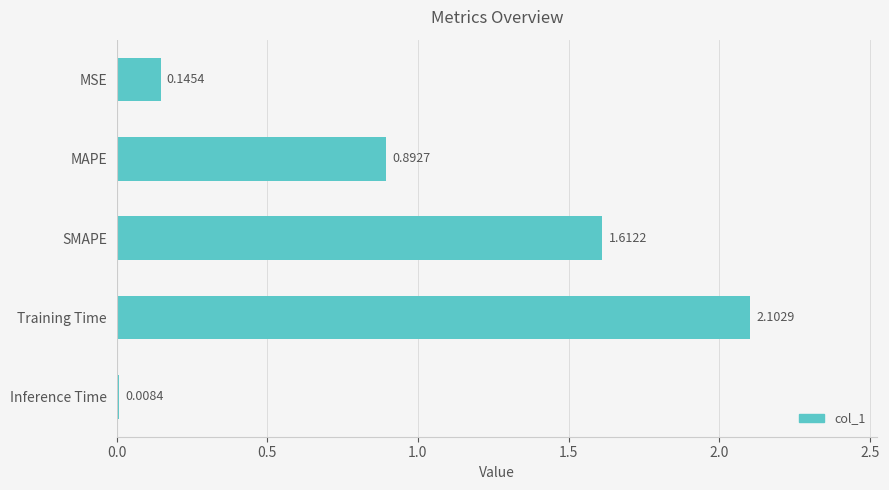

Between SMAPE and Inference Time, which is larger?

SMAPE